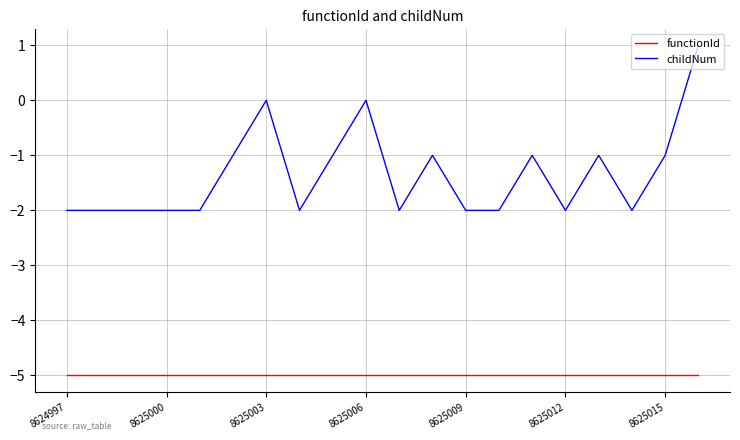

Which series has the largest range (max minus min)?

childNum